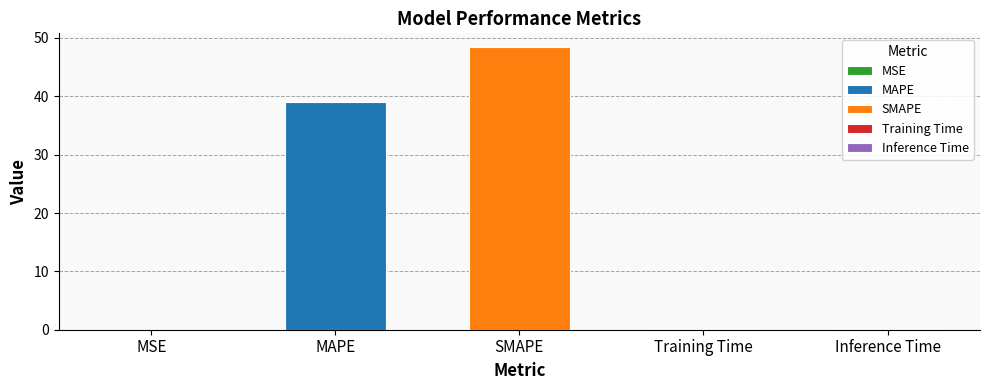

What is the label of the 1st bar from the left?

MSE